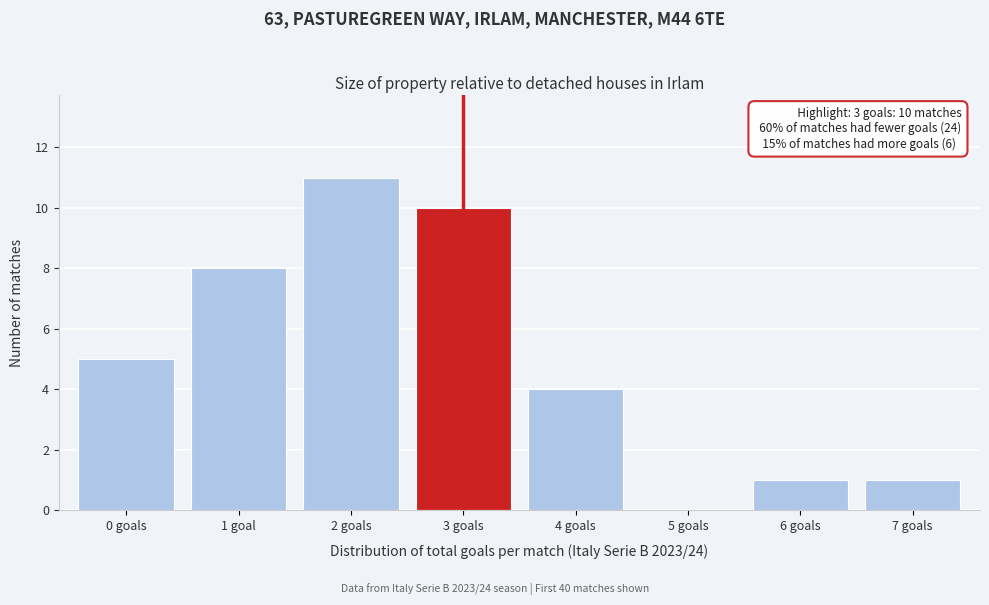

Reading left to right, list all the values displayed in this chart.

0 goals=5	1 goal=8	2 goals=11	3 goals=10	4 goals=4	5 goals=0	6 goals=1	7 goals=1